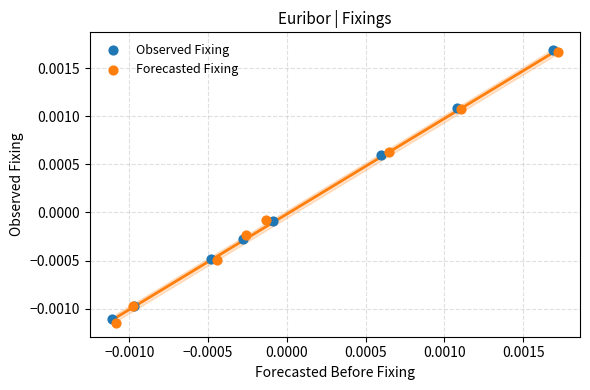

Which series has the widest spread of Y values?

Forecasted Fixing